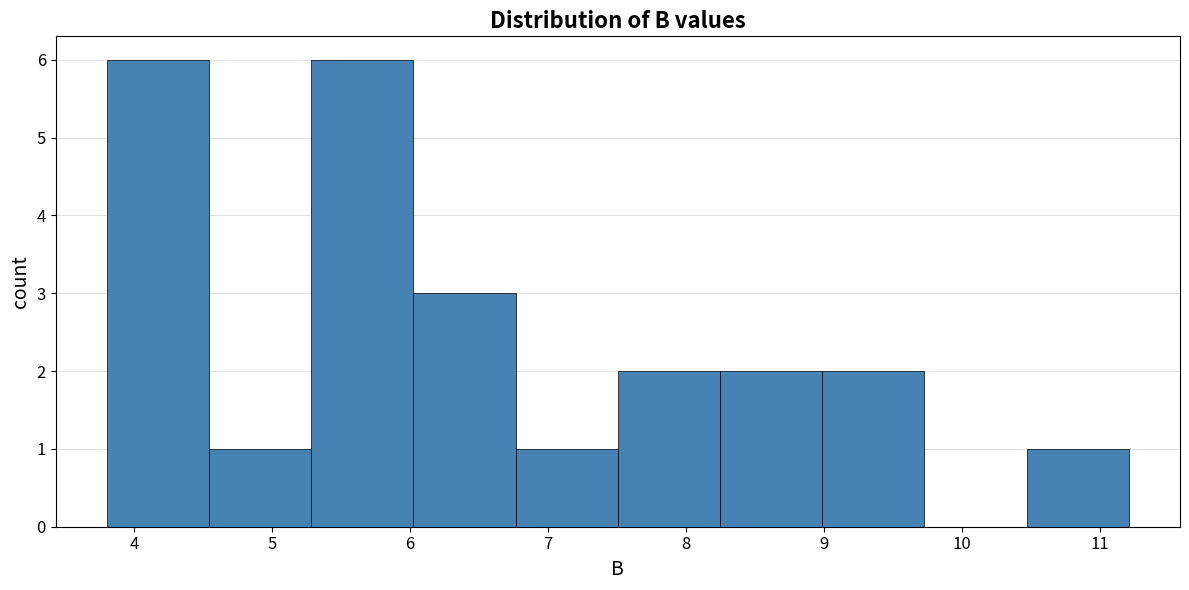

Reading left to right, list every bar in this chart as the range it spans on the x-axis followed by its height. Neither the bar edges nor the heights are printed on the chart, so give them approximately, as read against the axes.

3.8 to 4.5: 6
4.5 to 5.3: 1
5.3 to 6.0: 6
6.0 to 6.8: 3
6.8 to 7.5: 1
7.5 to 8.2: 2
8.2 to 9.0: 2
9.0 to 9.7: 2
9.7 to 10.5: 0
10.5 to 11.2: 1